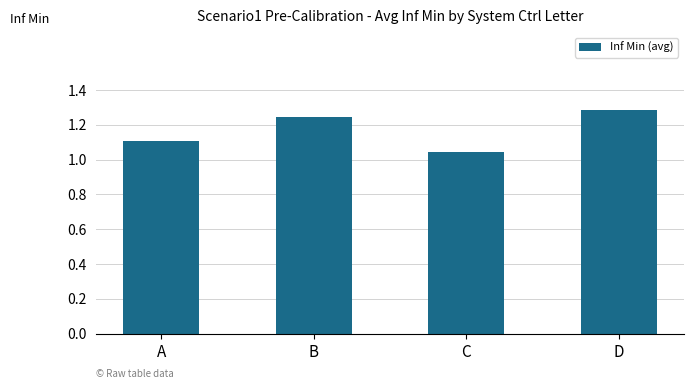

What is the sum of all values?

4.7